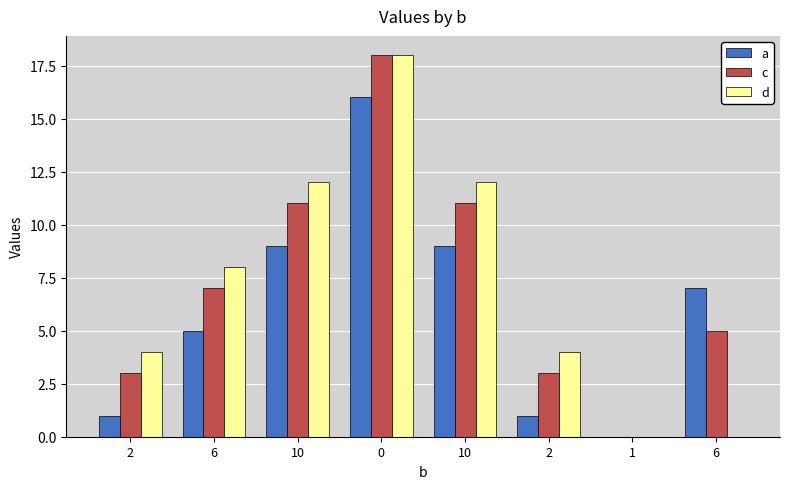

How many groups of bars are there?

8